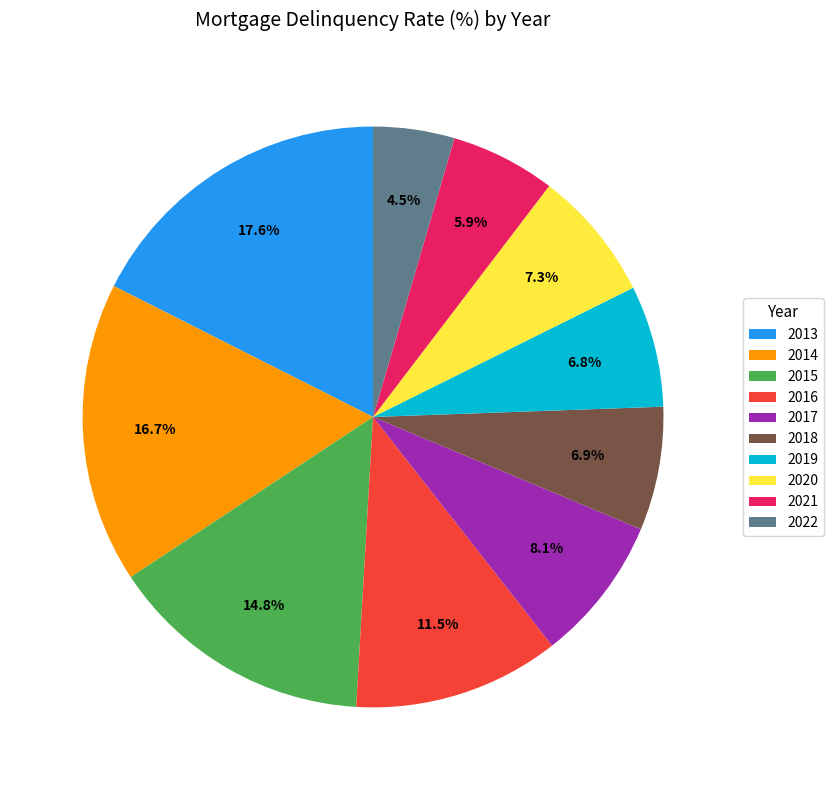

The 2021 slice represents 6% of the pie. True or false?

True